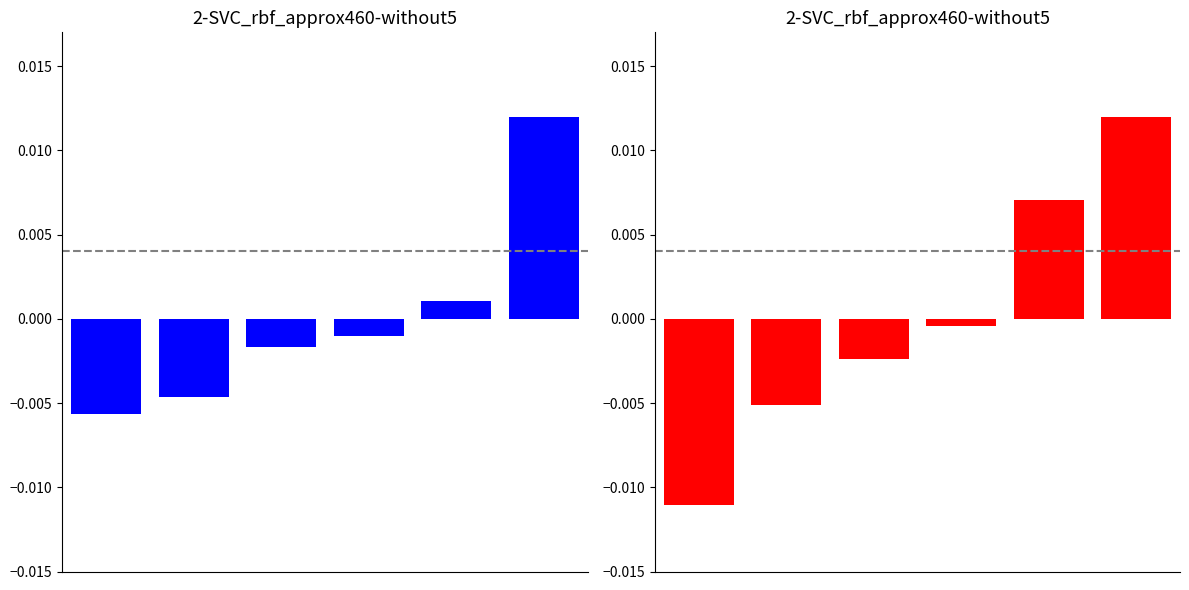

Between 1 and 3, which series saw the biggest shift?

reduced elastic modulus